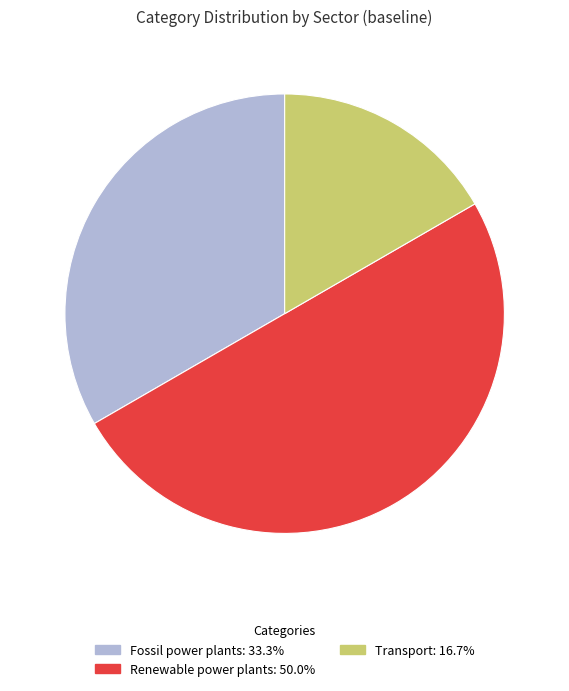

Which has a higher value, Fossil power plants or Transport?

Fossil power plants